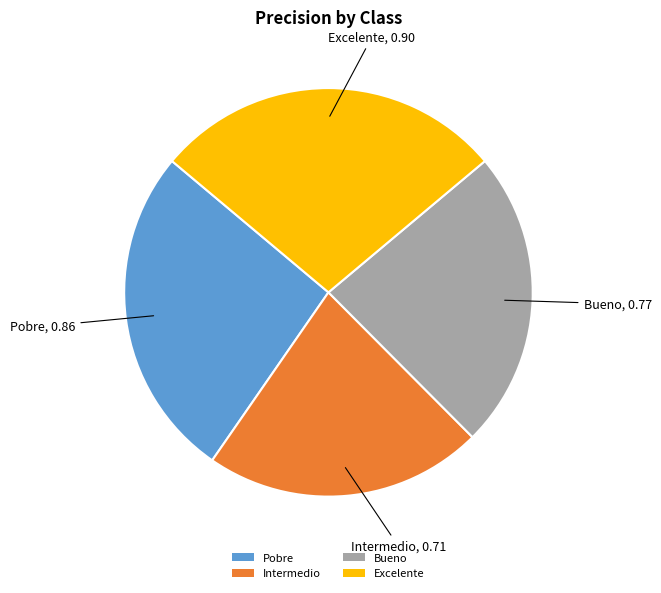

Between Pobre and Excelente, which is larger?

Excelente